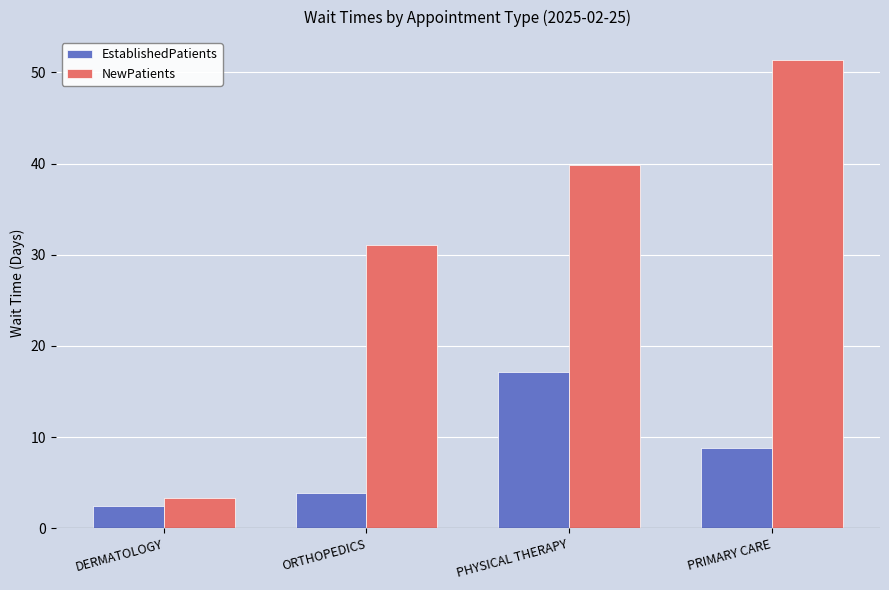

Reading left to right, transcribe all the data shown in this chart.

EstablishedPatients: 2.4	3.9	17.1	8.8
NewPatients: 3.3	31.1	39.8	51.3